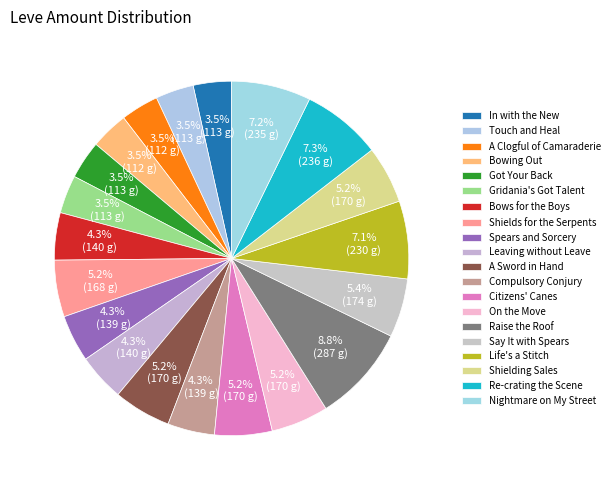

Is A Sword in Hand the majority of the pie?

No